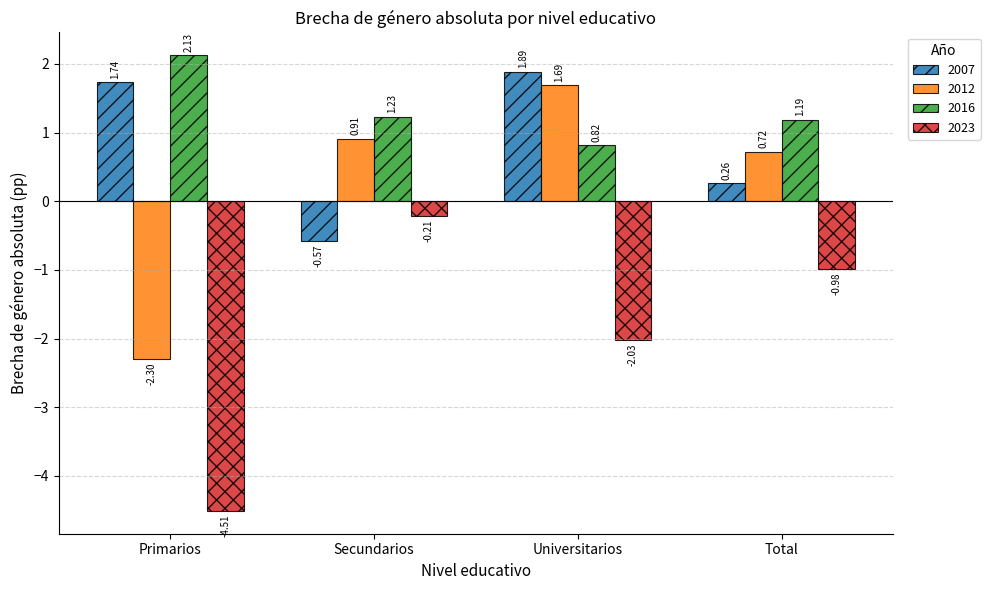

Which series has the largest range (max minus min)?

2023